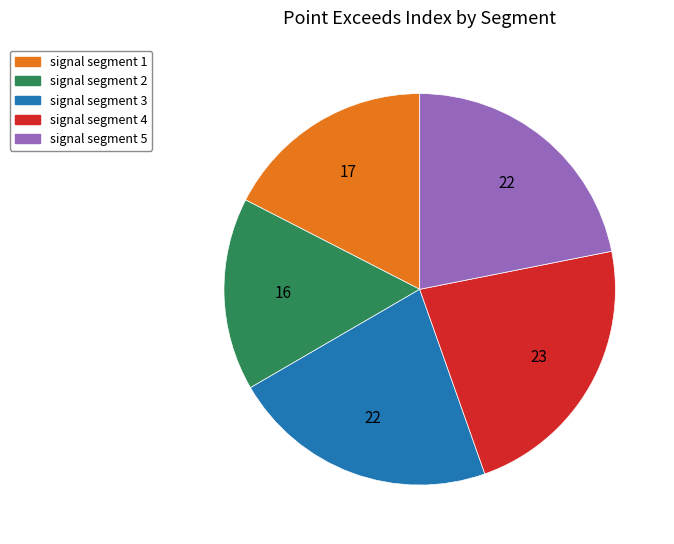

How many segments does this pie chart have?

5